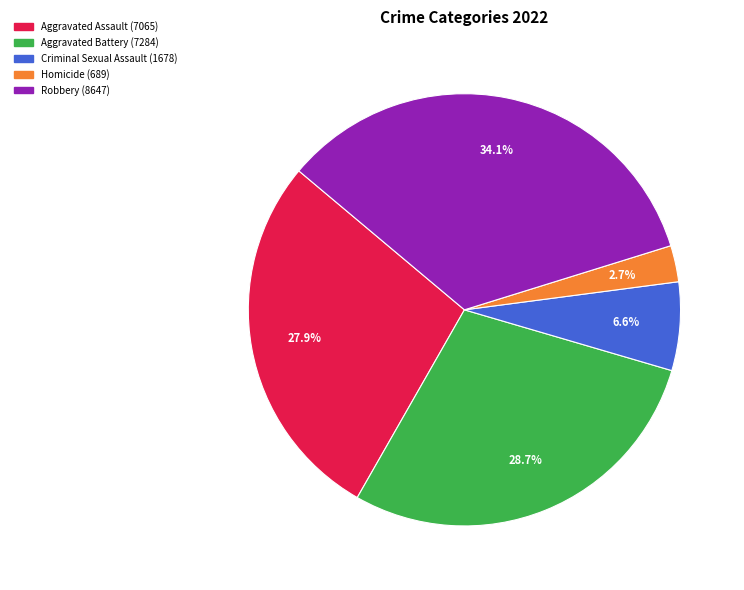

Which slice is the largest?

Robbery